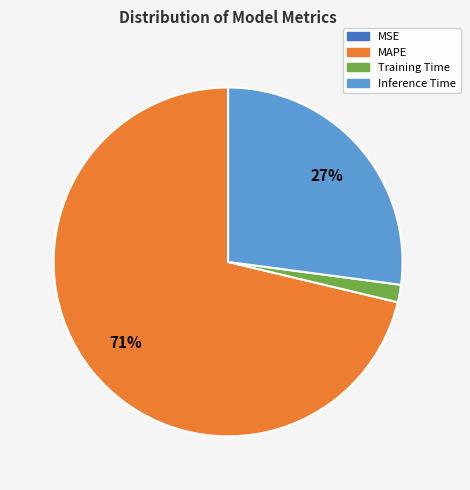

What is the largest slice in the pie chart?

MAPE